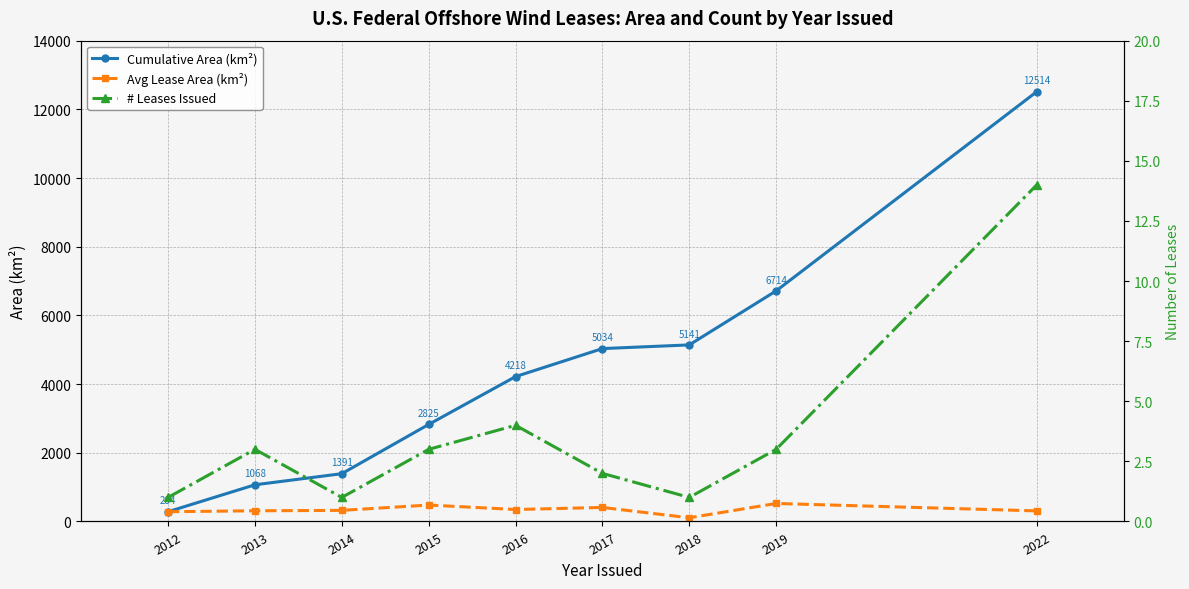

How many lines are shown in the chart?

3